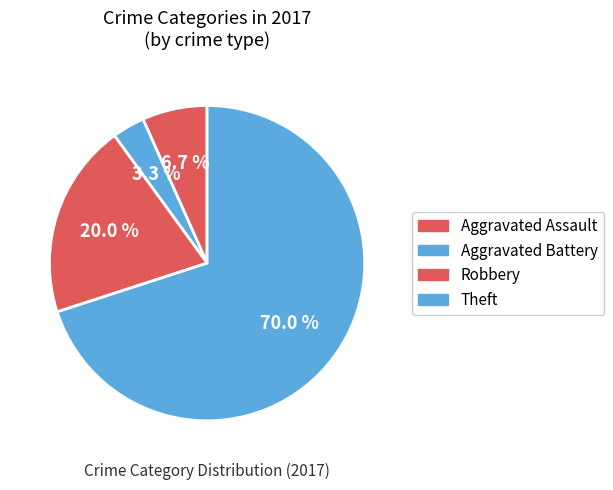

The Theft slice represents 60% of the pie. True or false?

False